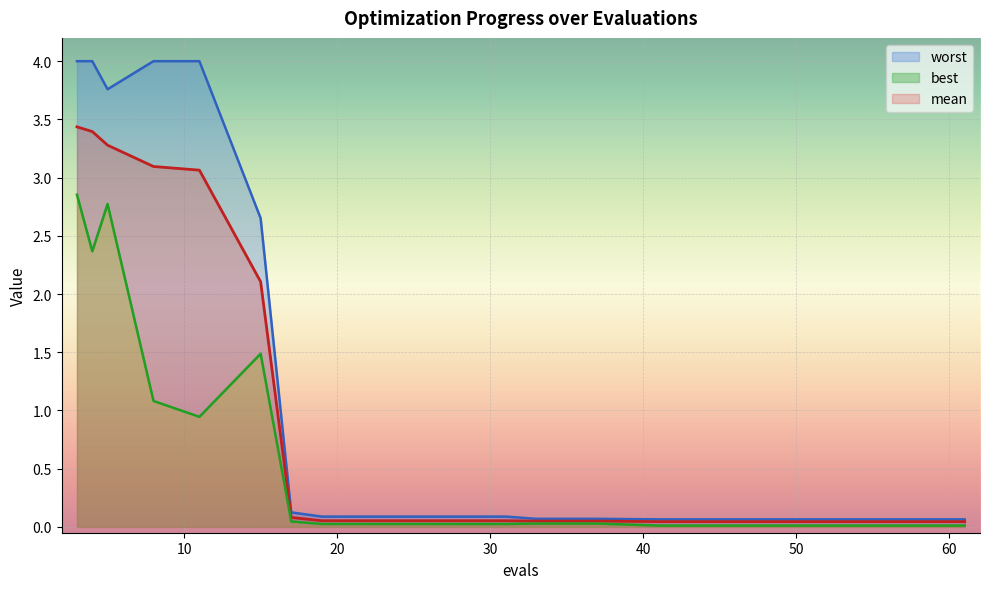

What is the difference between the mean values at 3 and 8?

0.3